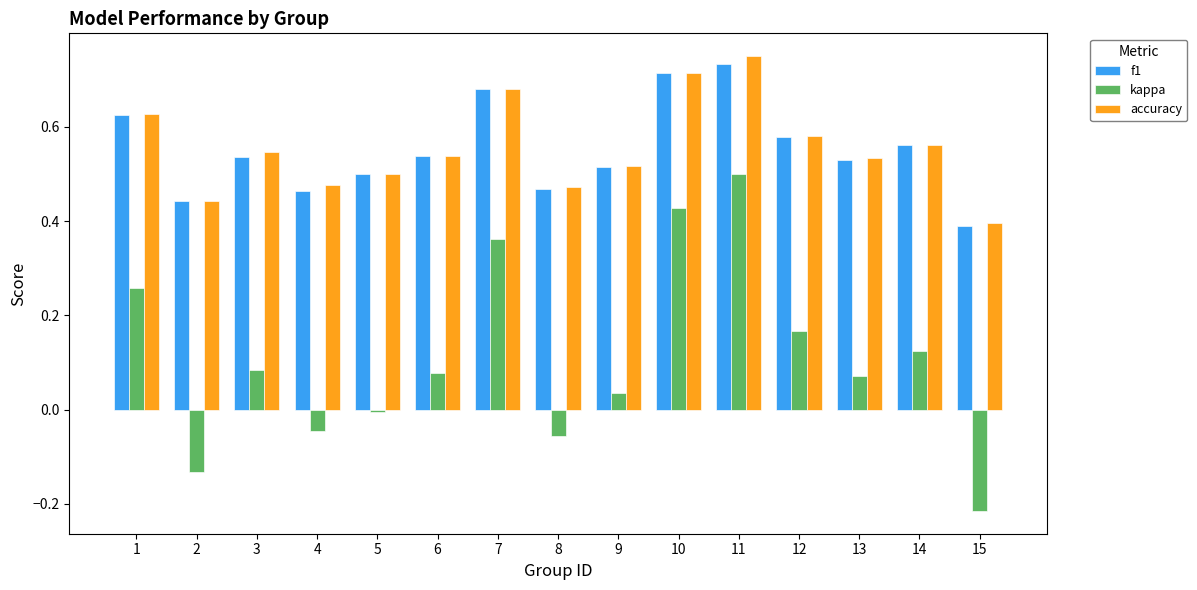

What is the total value across all series at 14?

1.2